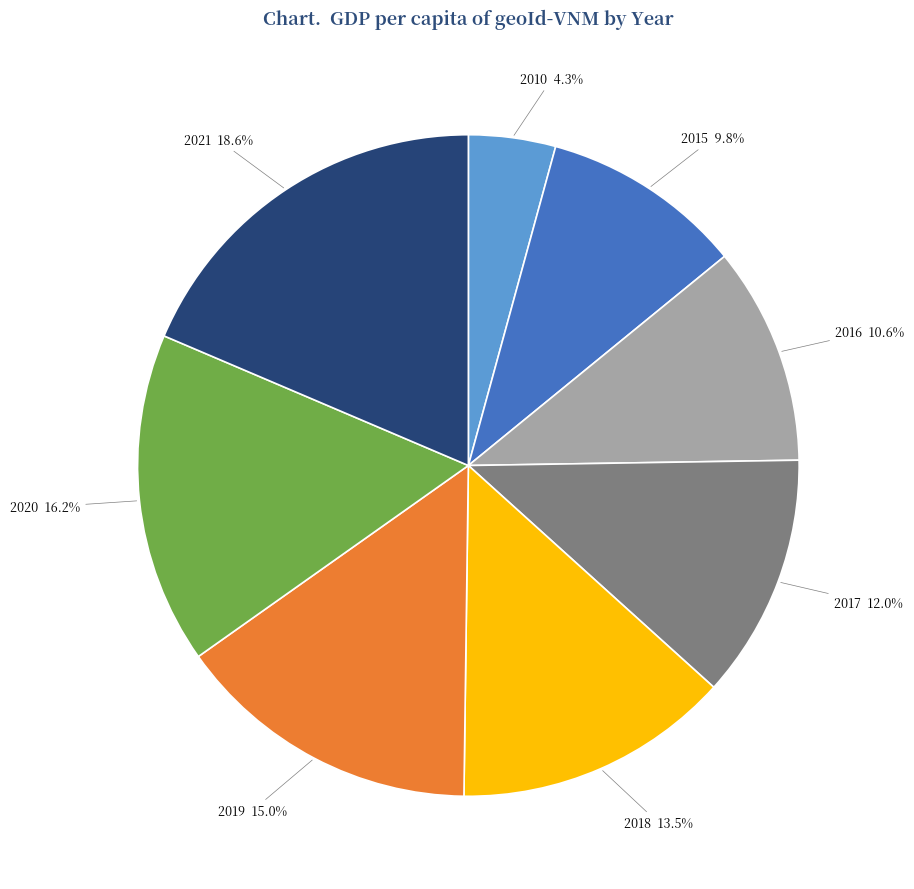

Which slice is the largest?

2021